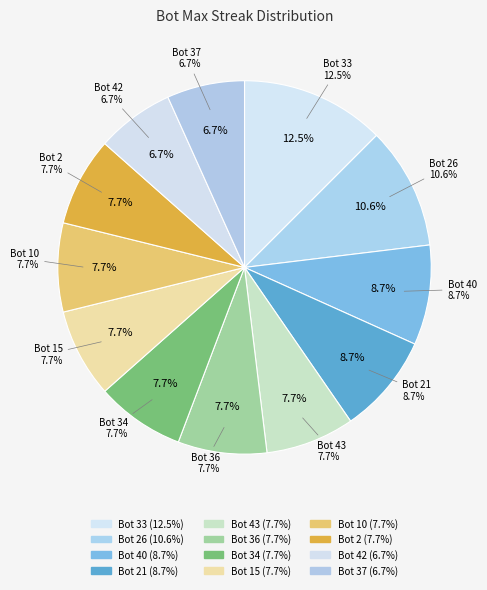

To the nearest percent, what portion does 21 represent?

9%